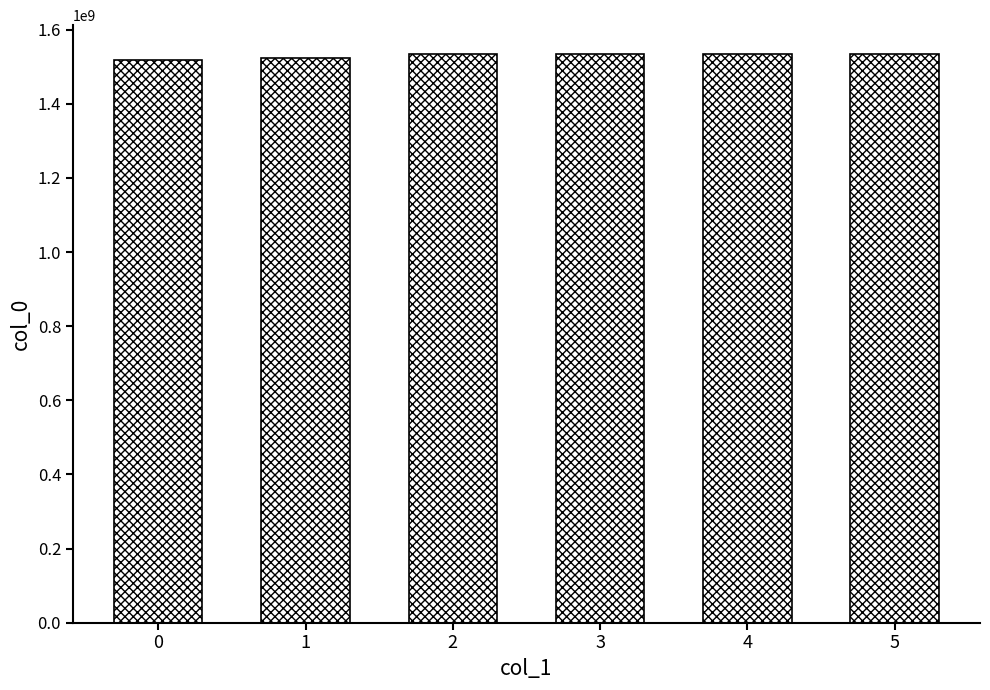

How many data points are less than 1534587923?

3